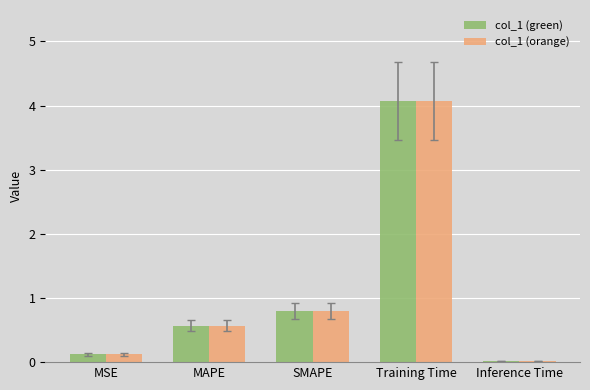

True or false: col_1 (orange) has a value of 0.6 at MAPE.

True